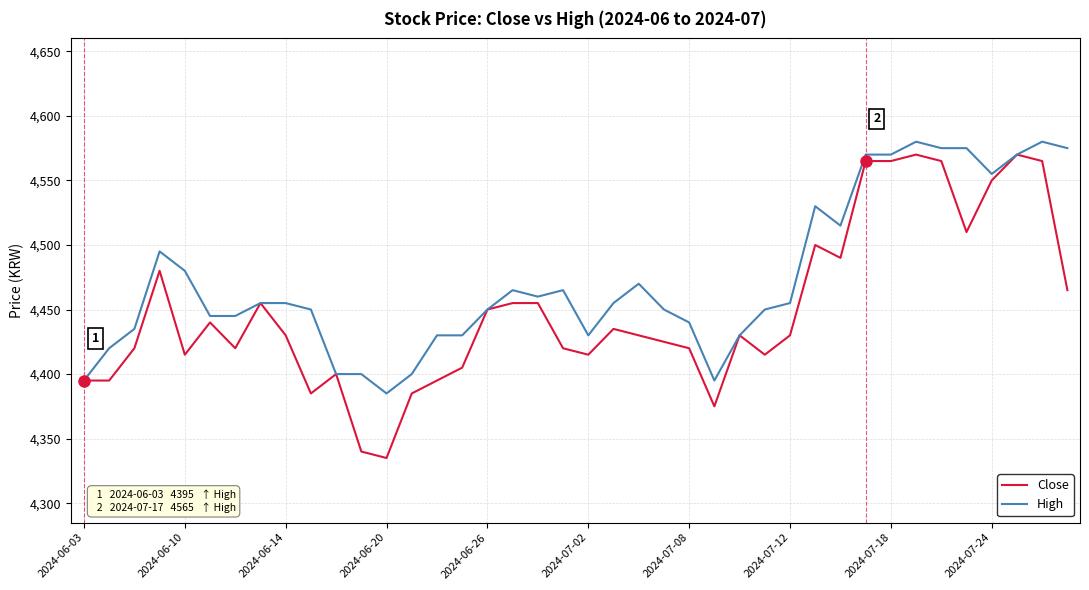

Rank the series by their average value, from highest to lowest.

High, Close